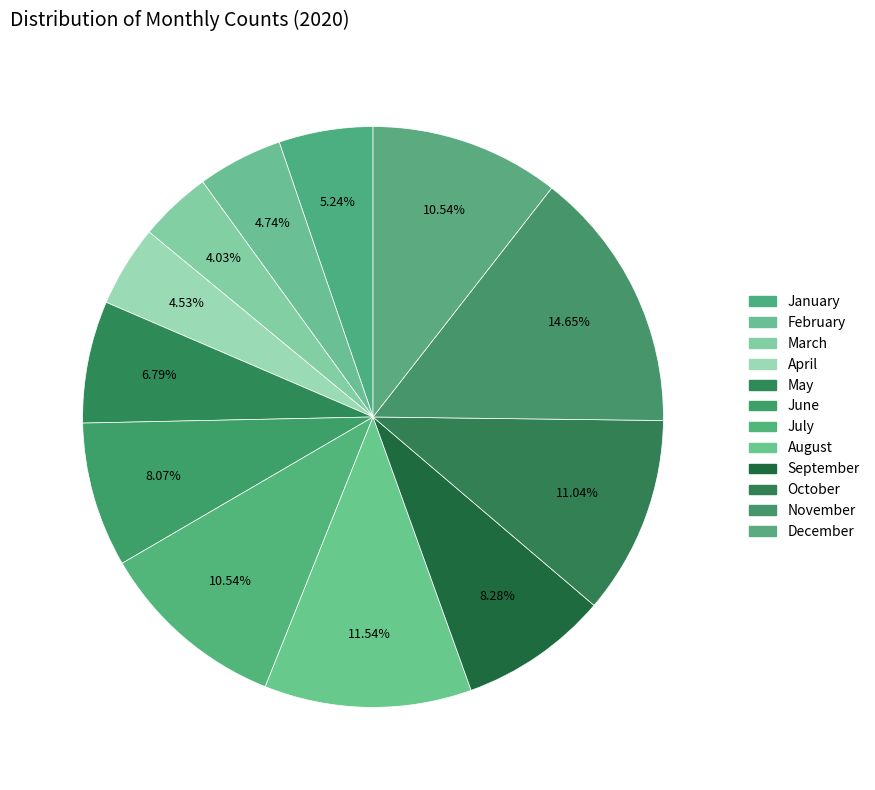

The September slice represents 8% of the pie. True or false?

True